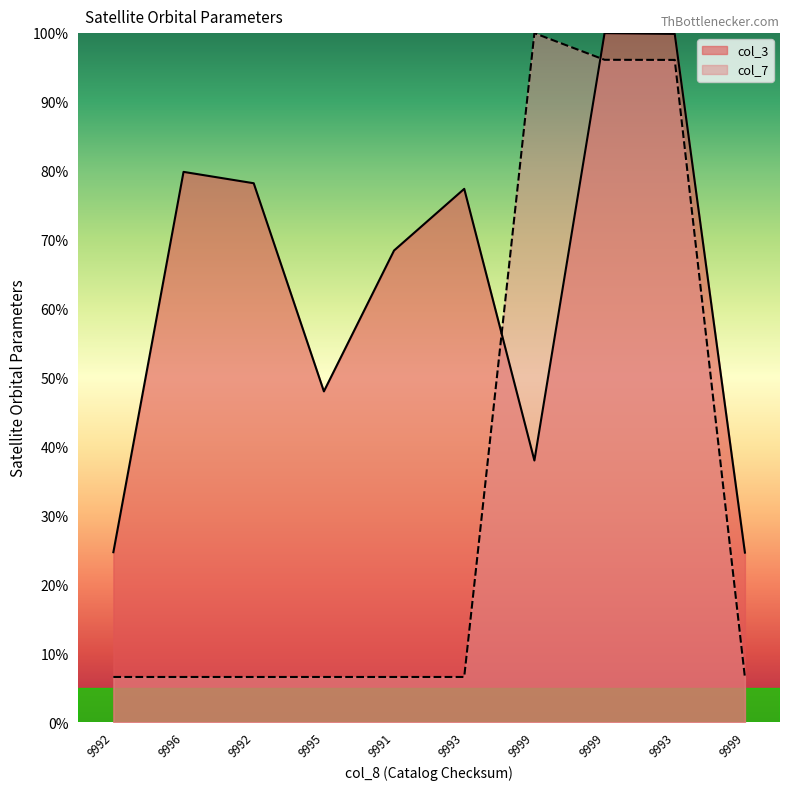

The col_7 series shows 6.6 at 9991. True or false?

True